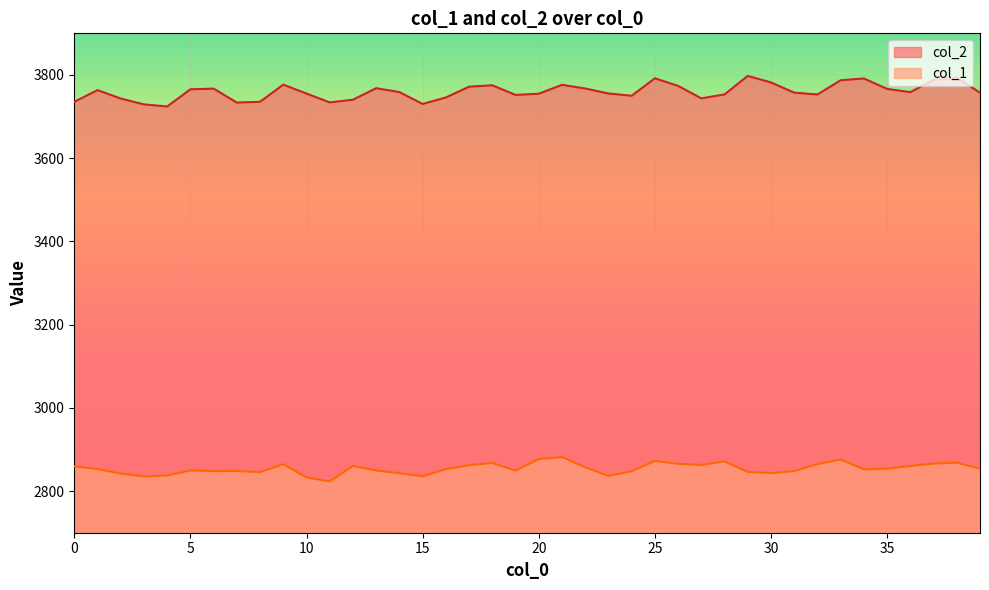

Rank the categories by col_2 value from highest to lowest.

29, 38, 25, 34, 37, 33, 30, 9, 21, 18, 26, 17, 13, 22, 6, 35, 5, 1, 14, 36, 39, 31, 23, 10, 20, 28, 32, 19, 24, 16, 27, 2, 12, 8, 0, 11, 7, 15, 3, 4